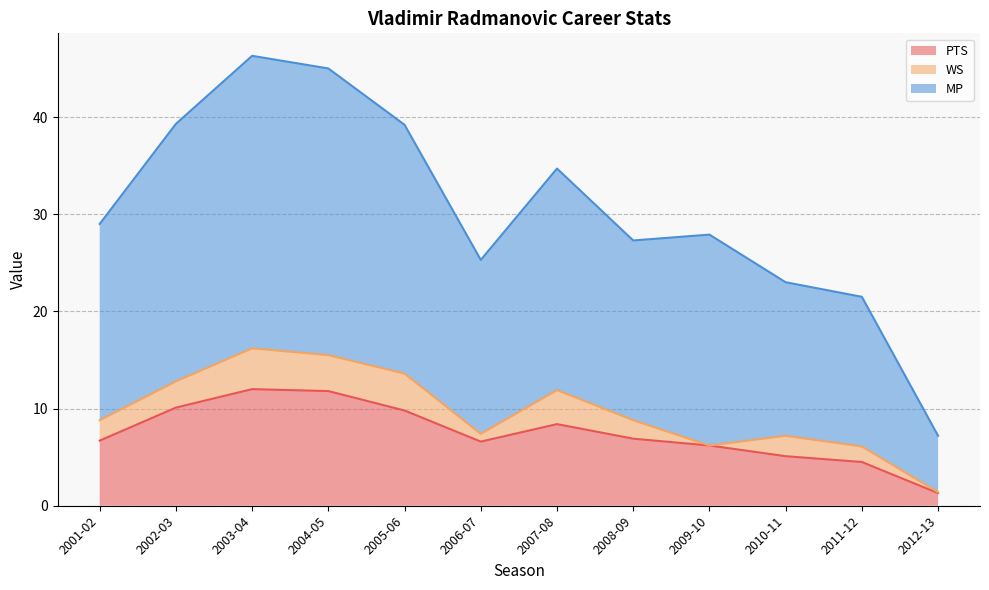

How many interior local valleys does the MP series have?

2